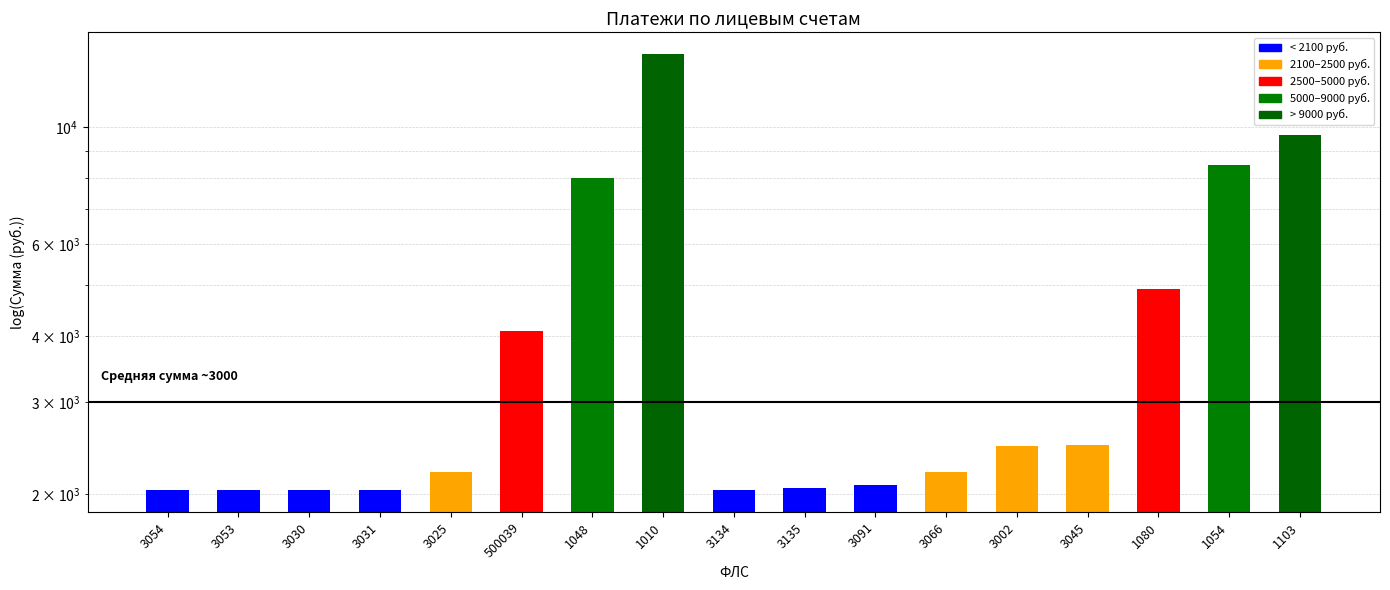

Which has a higher value, 500039 or 3134?

500039